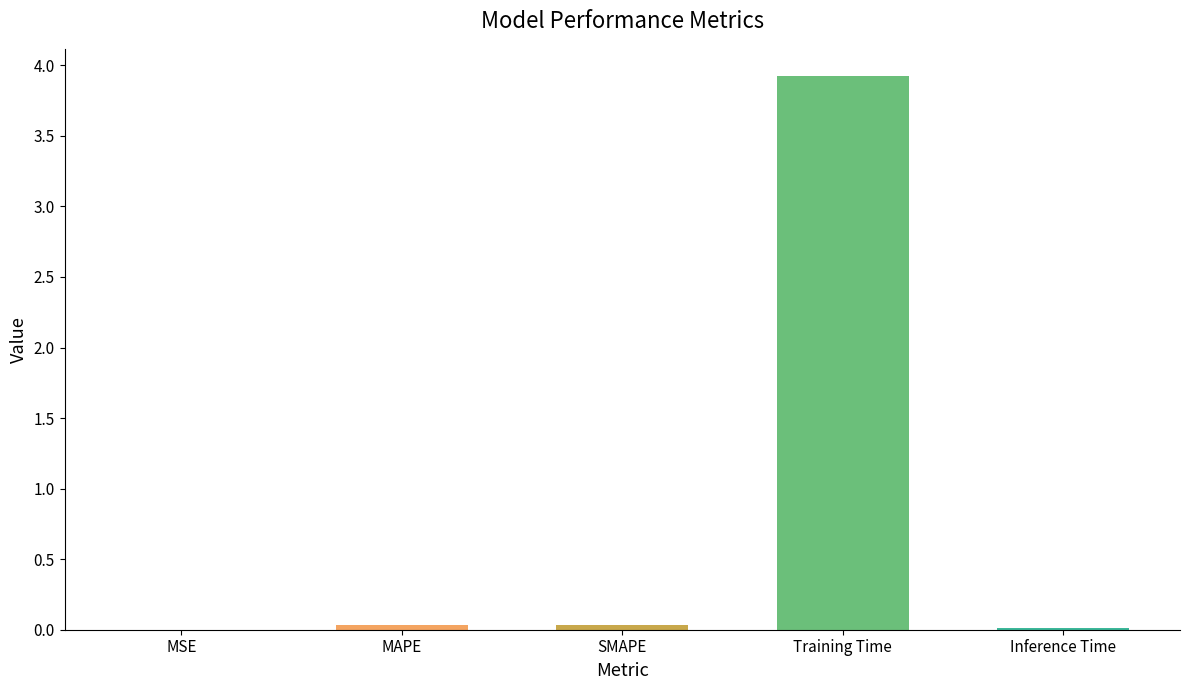

What is the sum of all values?

4.0